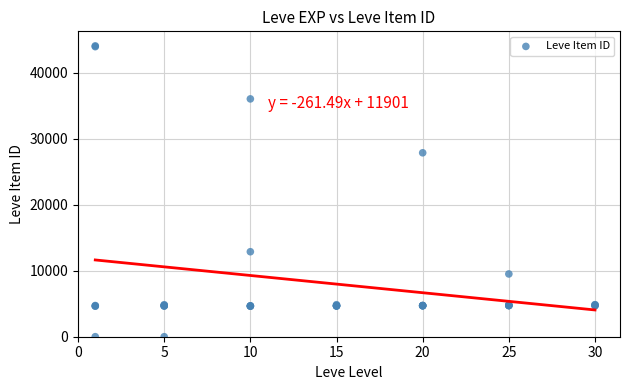

What Y value in the scatter plot is closest to 22048?

27884